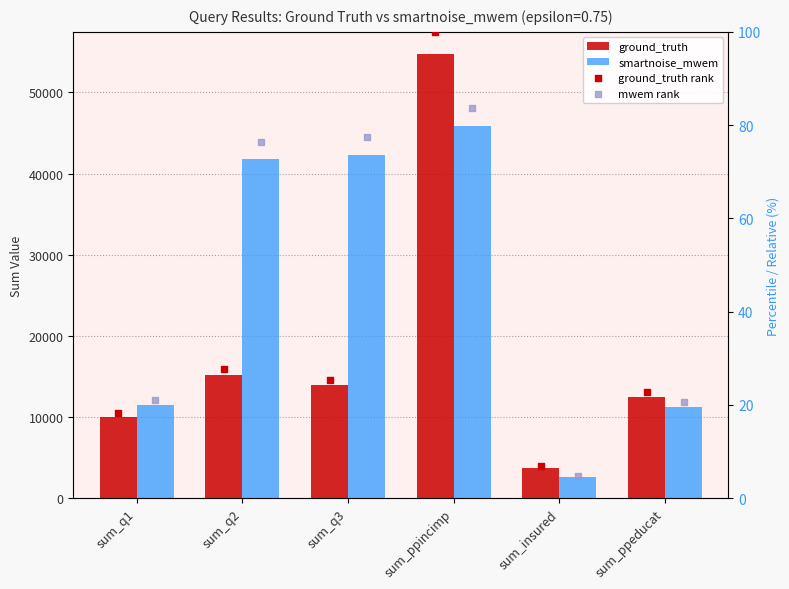

What are all the series names shown in the legend?

ground_truth, smartnoise_mwem, ground_truth rank, mwem rank